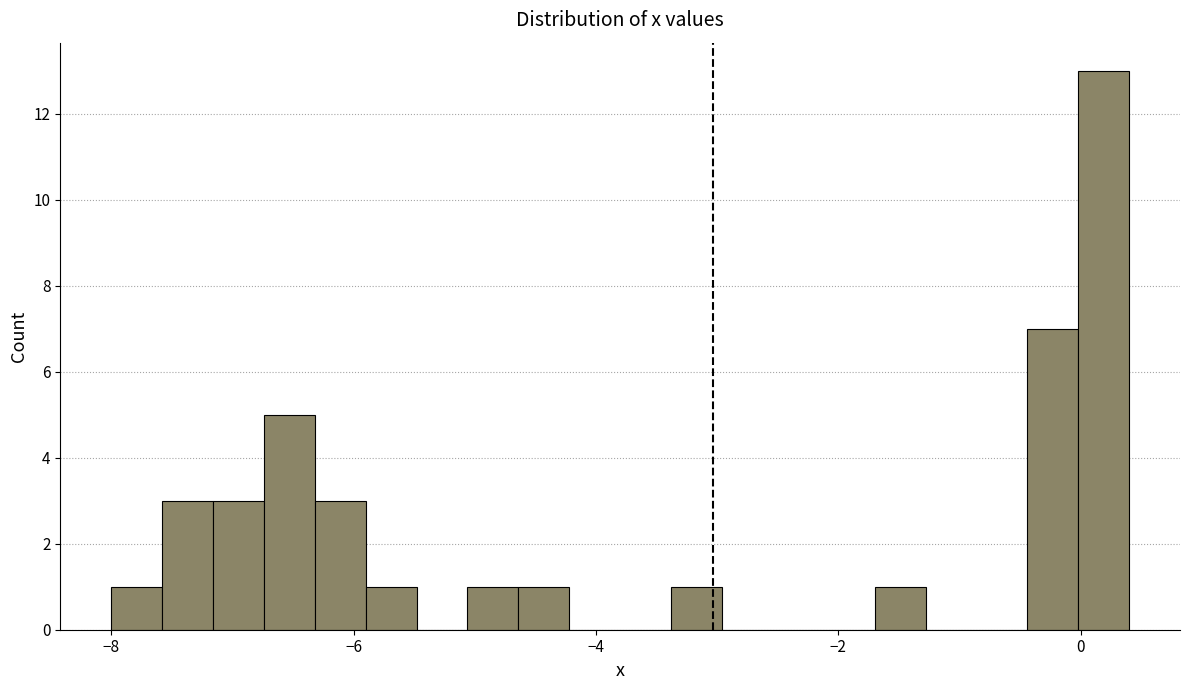

Around what value on the x-axis is the tallest bar? Give the approximate position of its centre, as read against the axis.

0.2